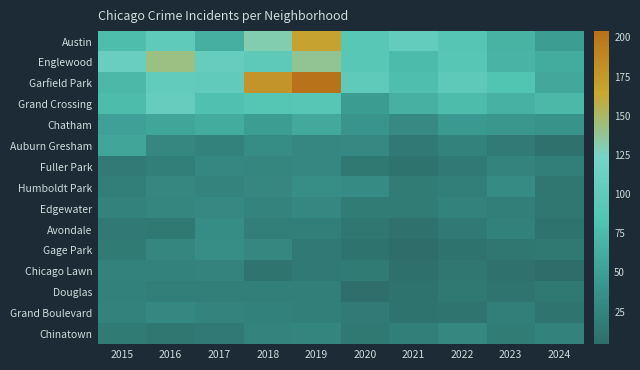

Which series has the widest spread of values?

Garfield Park